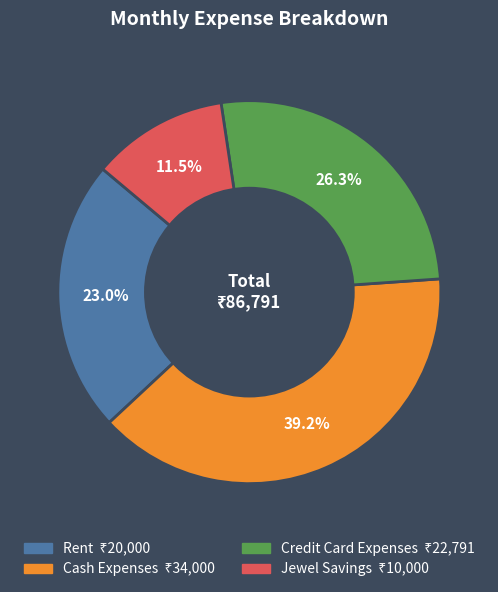

Is it true that Cash Expenses is 48% of the pie?

False